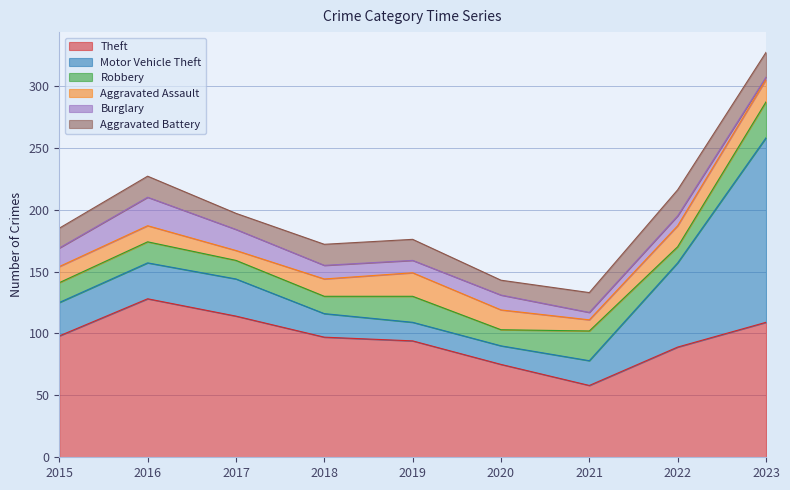

Rank the series by their maximum value, from highest to lowest.

Motor Vehicle Theft, Theft, Robbery, Burglary, Aggravated Battery, Aggravated Assault